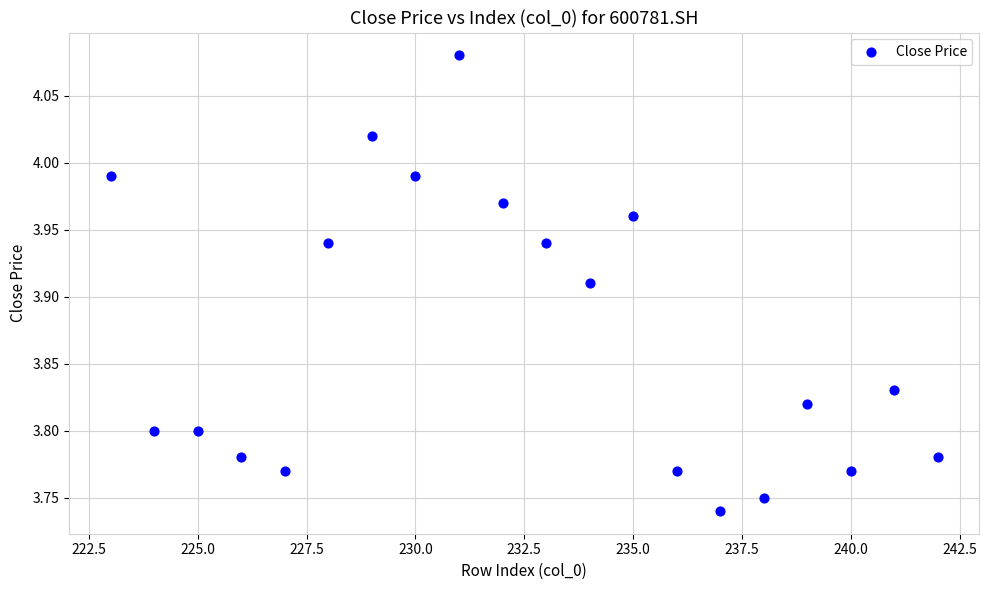

What is the range of X values (max minus min)?

19.0